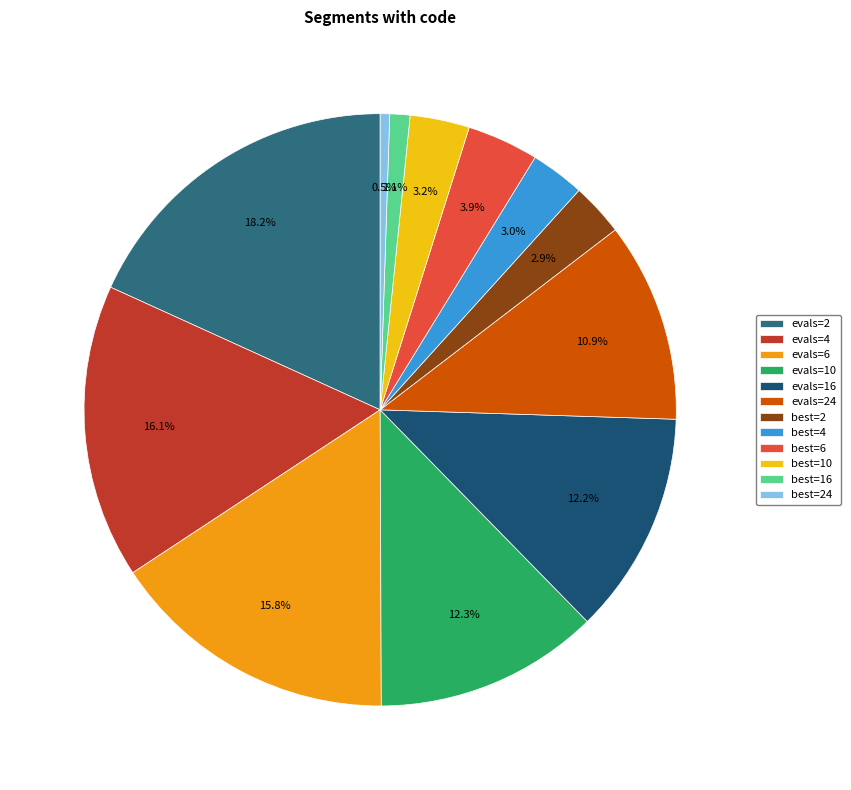

To the nearest percent, what portion does evals=16 represent?

12%